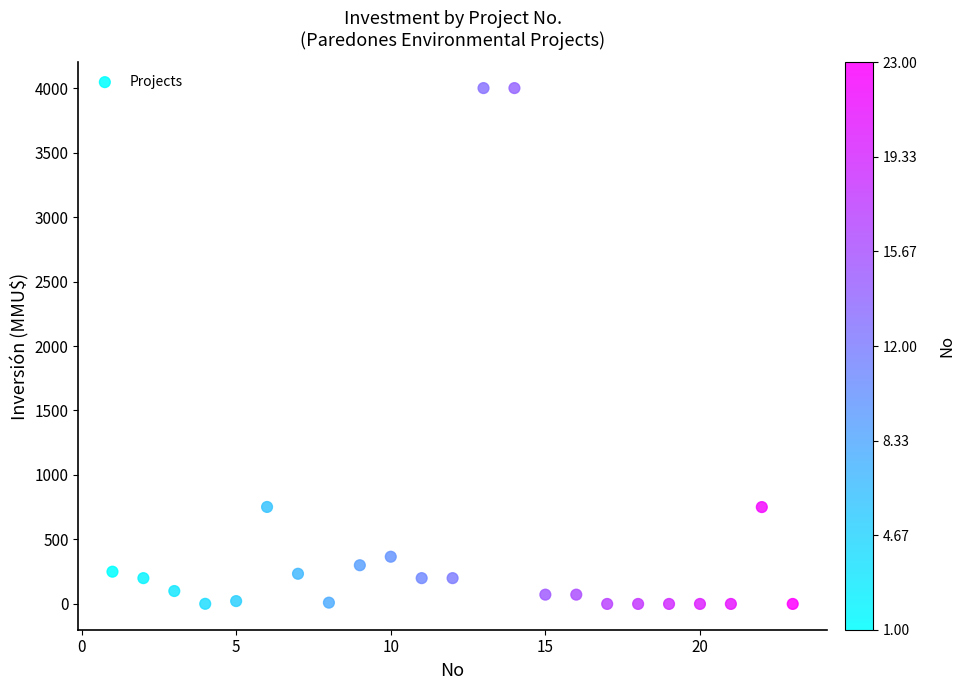

What is the range of Y values (max minus min)?

4000